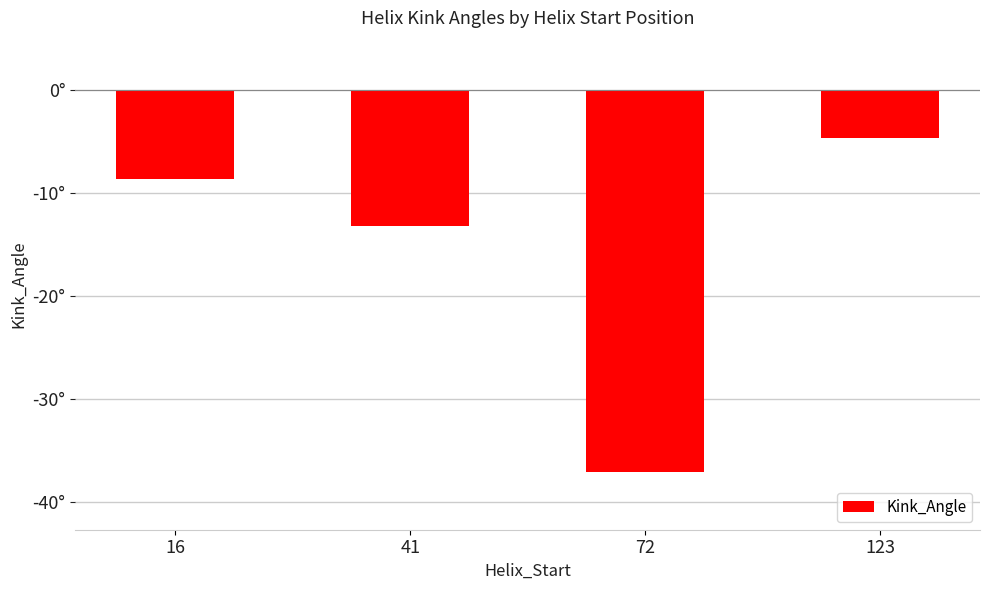

What is the difference between the values at 72 and 123?

32.4